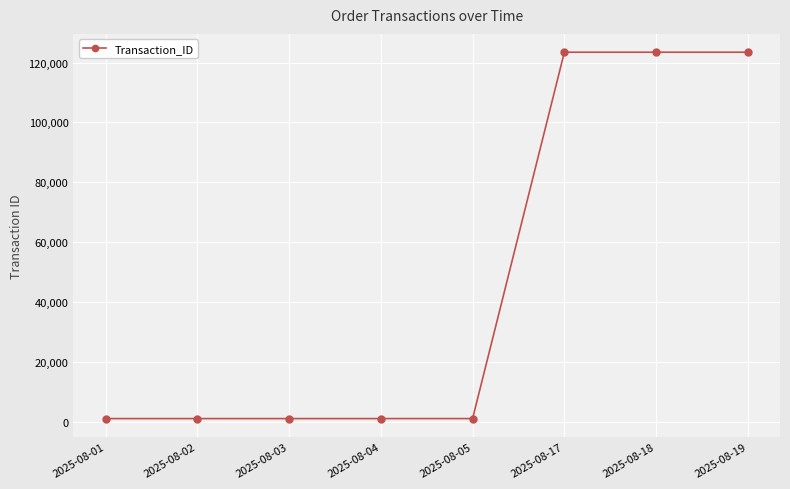

Does the chart display data point markers on the line(s)?

Yes